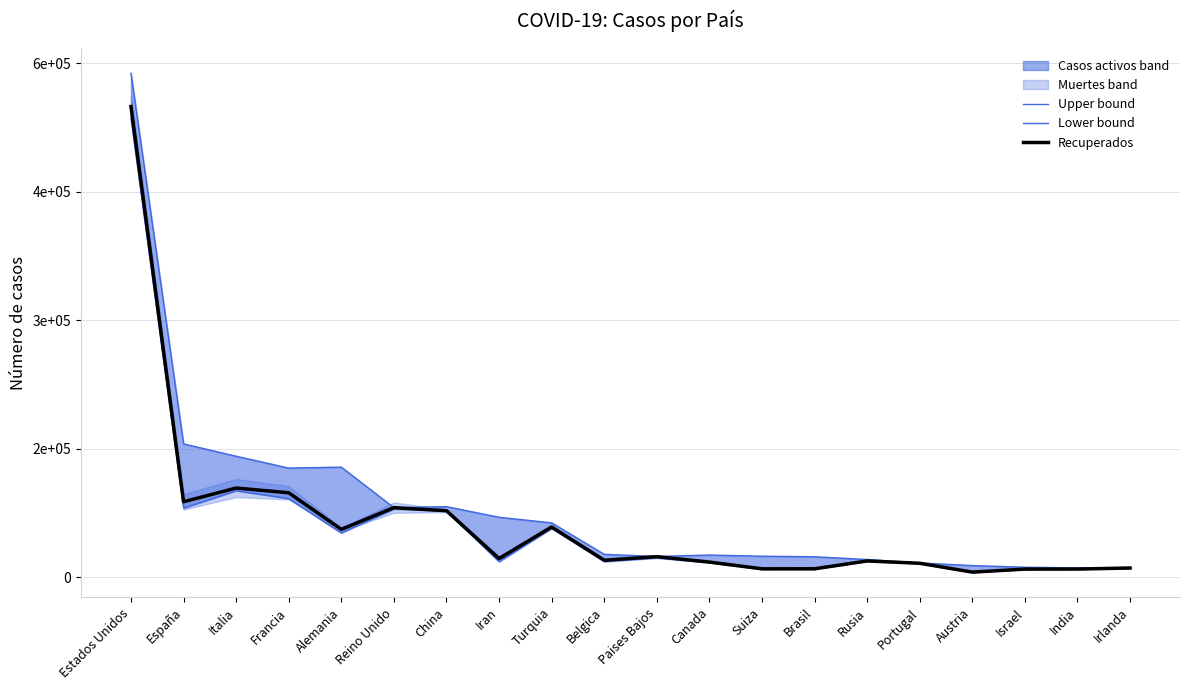

What is the label of the 1st point from the right?

Irlanda